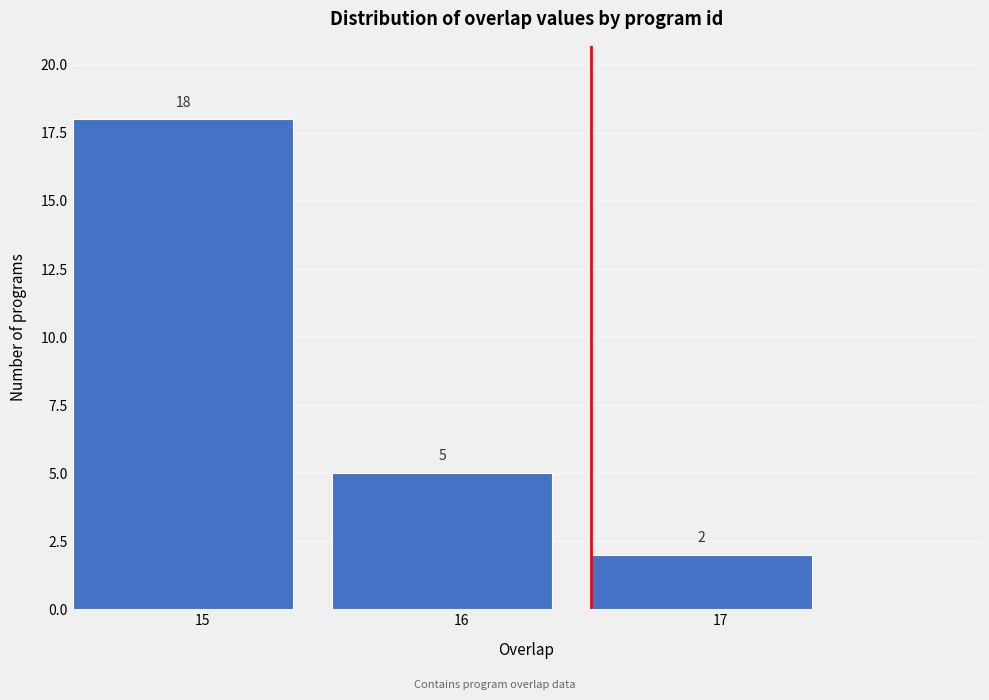

What is the height of the bar covering 16.5 to 17.5 on the x-axis?

2